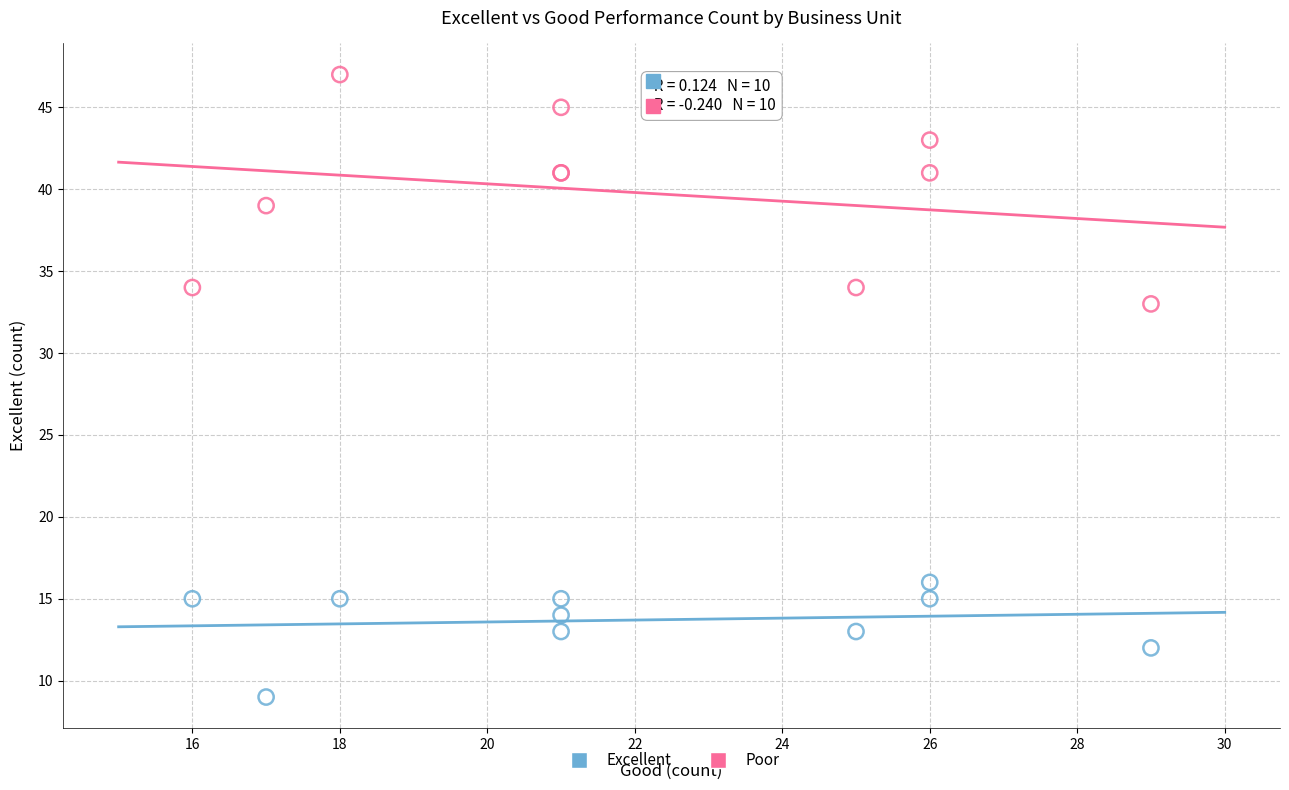

Which series has the widest spread of Y values?

Poor